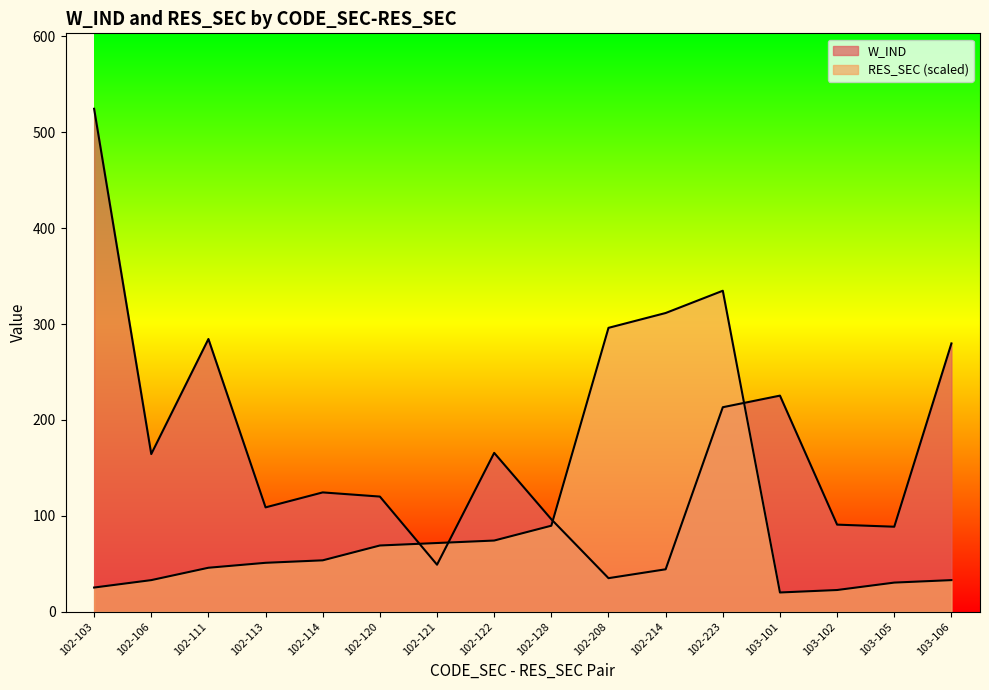

Does the chart have visible grid lines?

No